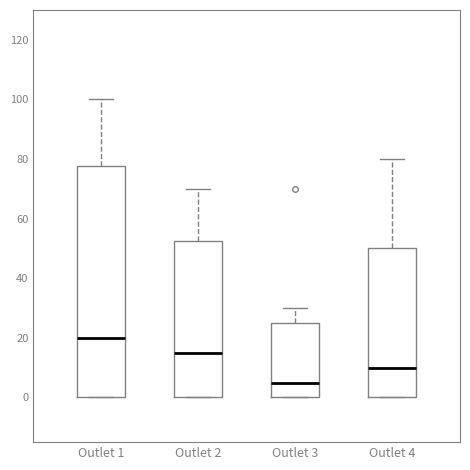

Where does the median line of the box for Outlet 3 sit on the y-axis? The values are not printed on the chart, so give them approximately, as read against the axis.

6